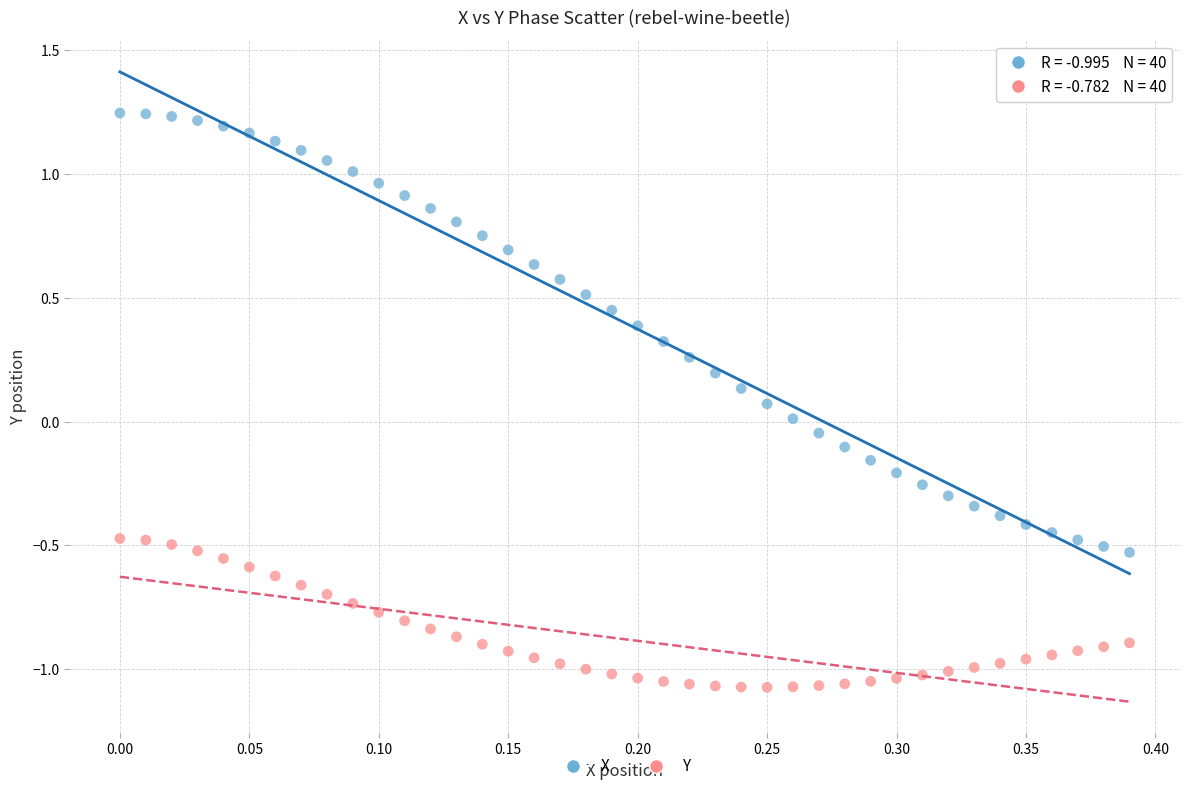

Which series has the largest Y range (max minus min)?

X